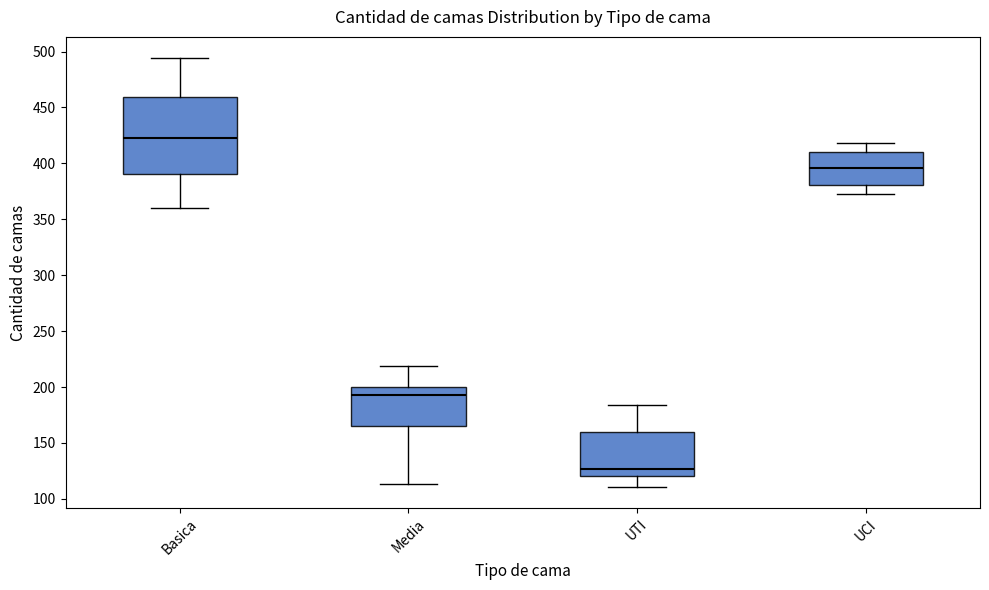

Which box is the tallest, from its lower edge to its upper edge?

Basica